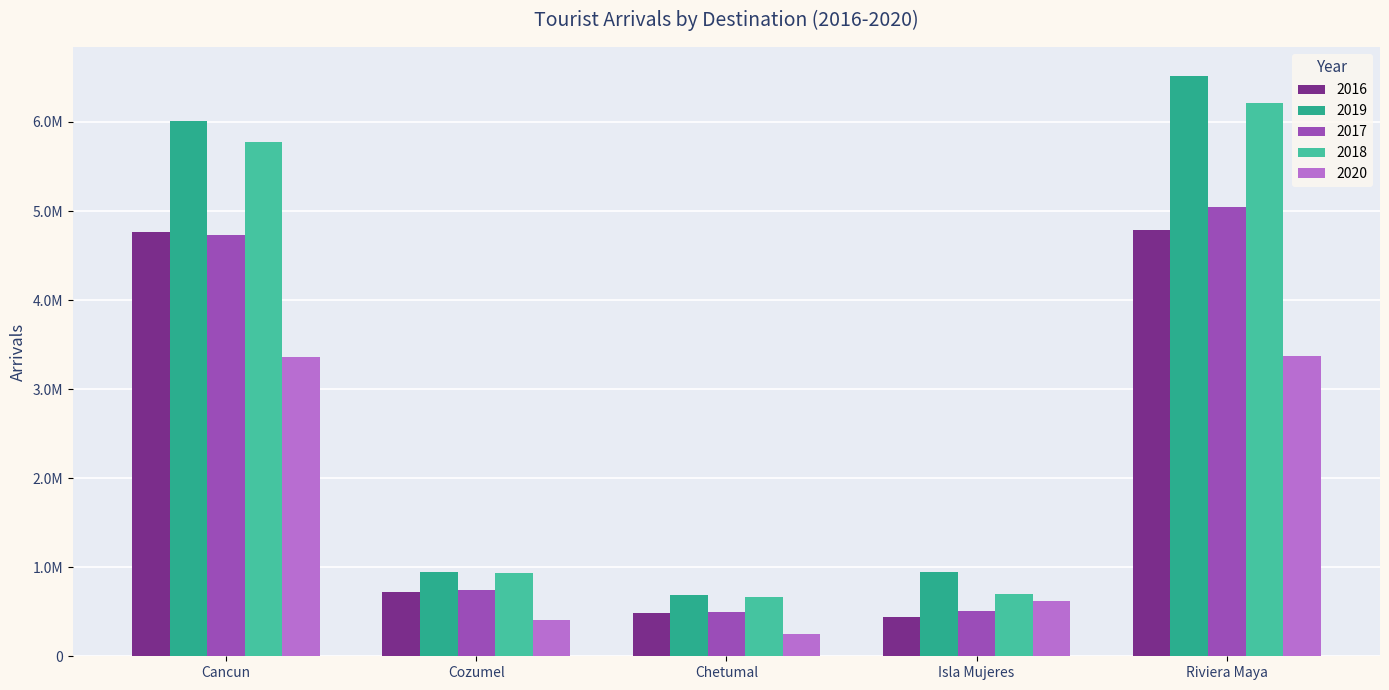

What is the highest value of the 2016 series?

4790056